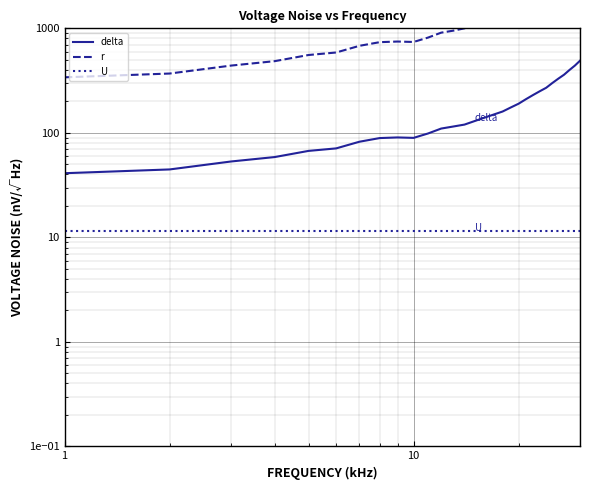

True or false: delta and U intersect in this chart.

False